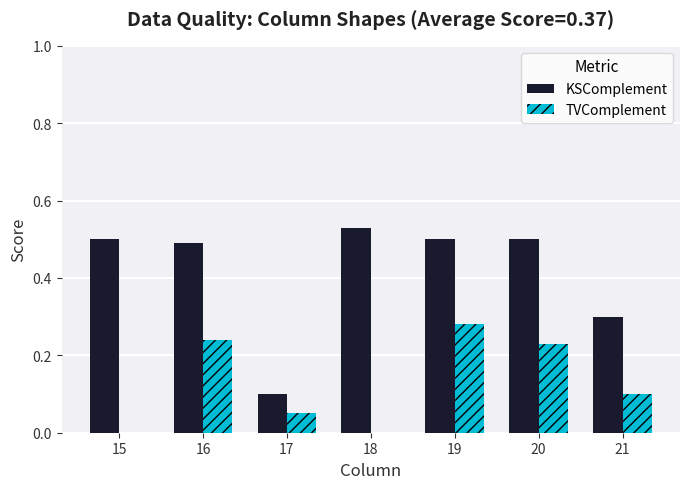

True or false: TVComplement has a value of 0.1 at 17.

True